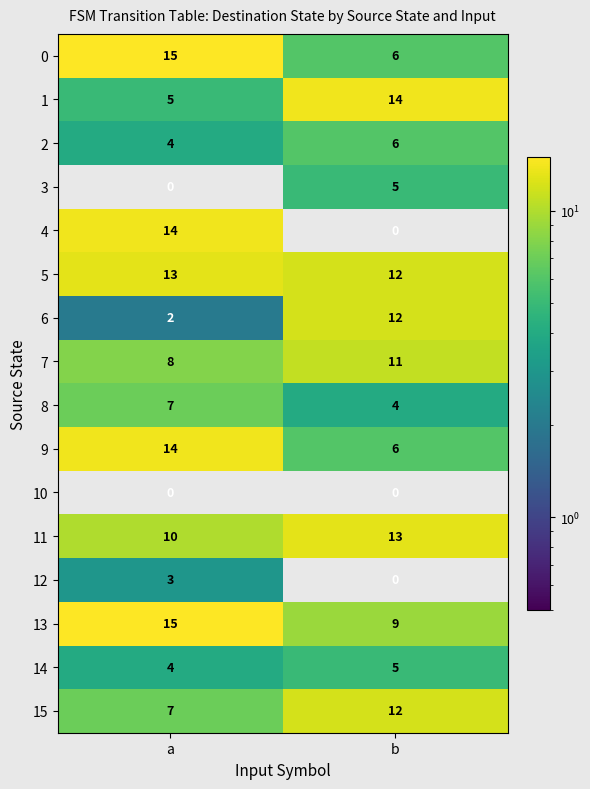

At how many categories does at least one series exceed 3?

2